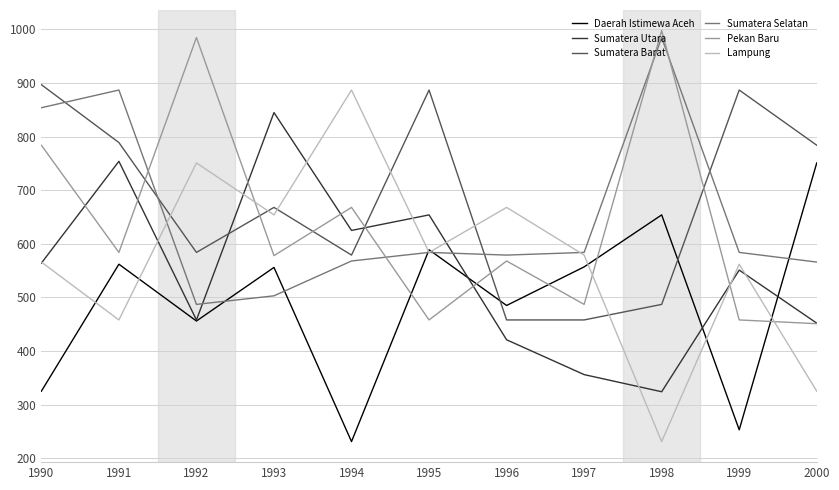

After their last crossing, which series has the higher values: Pekan Baru or Sumatera Selatan?

Sumatera Selatan